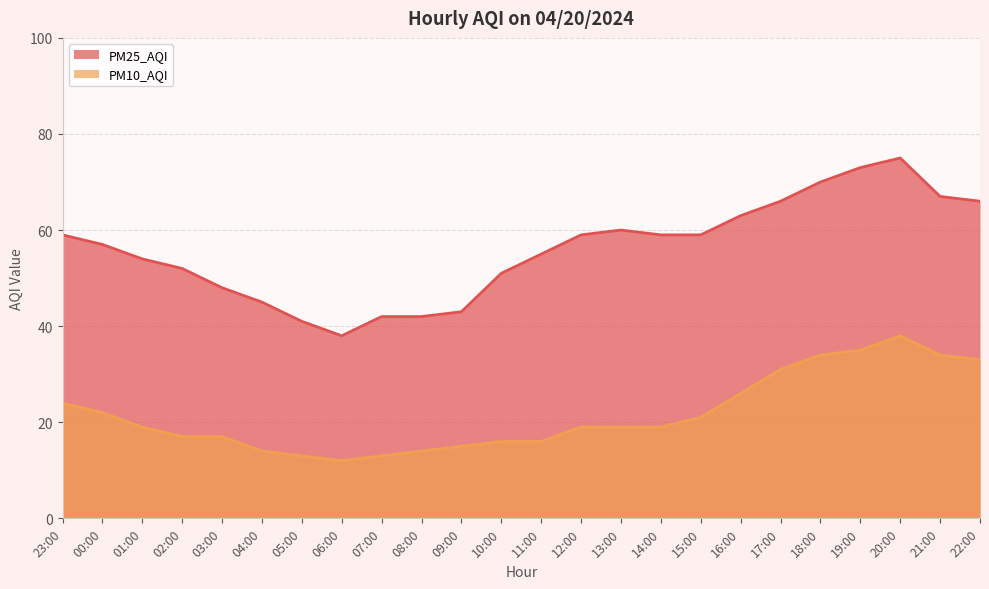

At 08:00, list the series in order from largest to smallest.

PM25_AQI, PM10_AQI